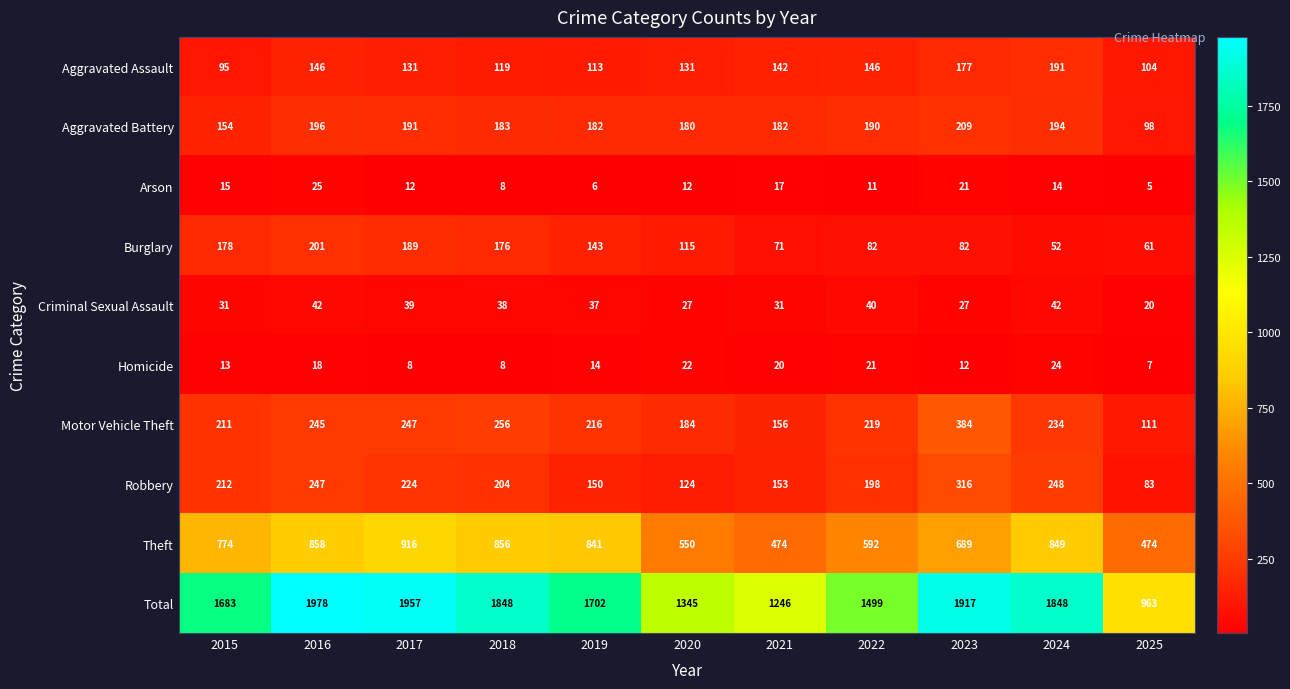

What is the average value of the Arson series?

13